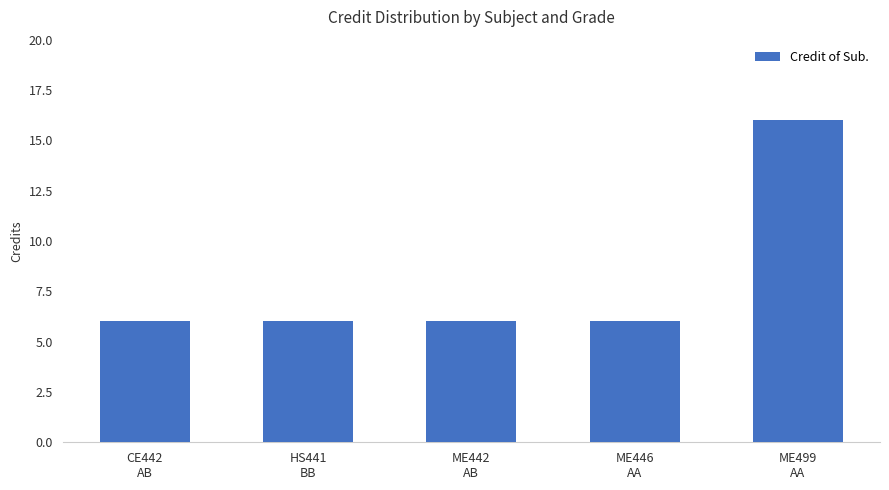

What is the smallest value displayed?

6